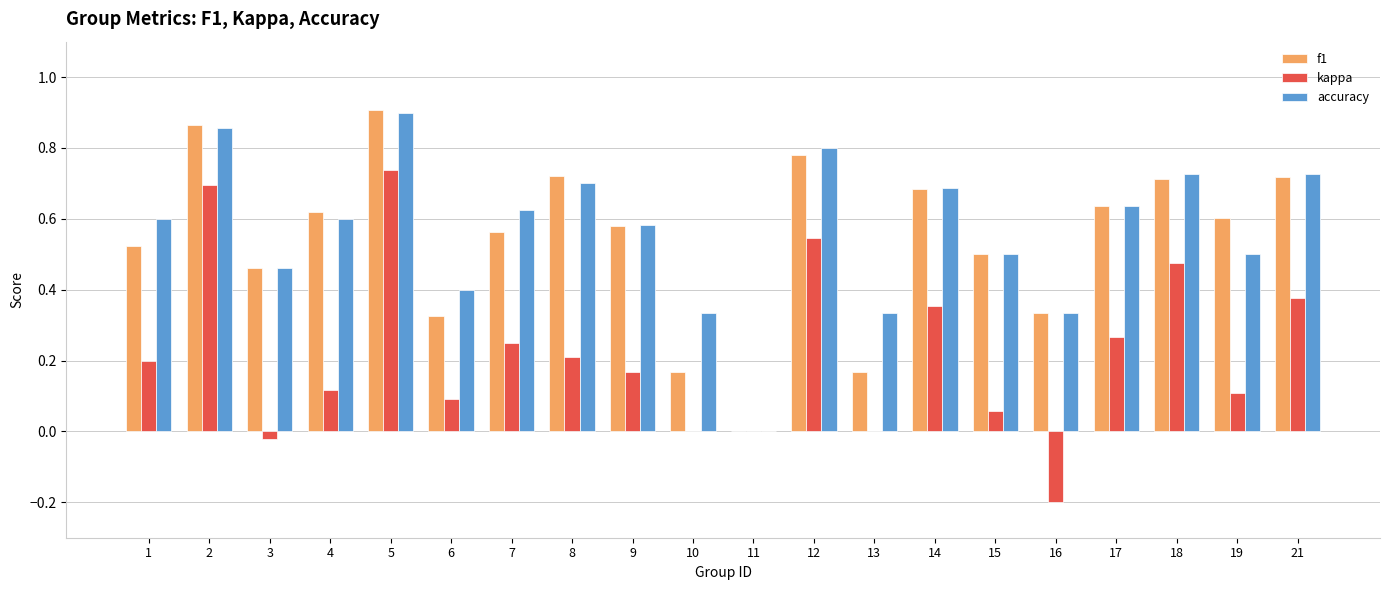

How many groups of bars are there?

20